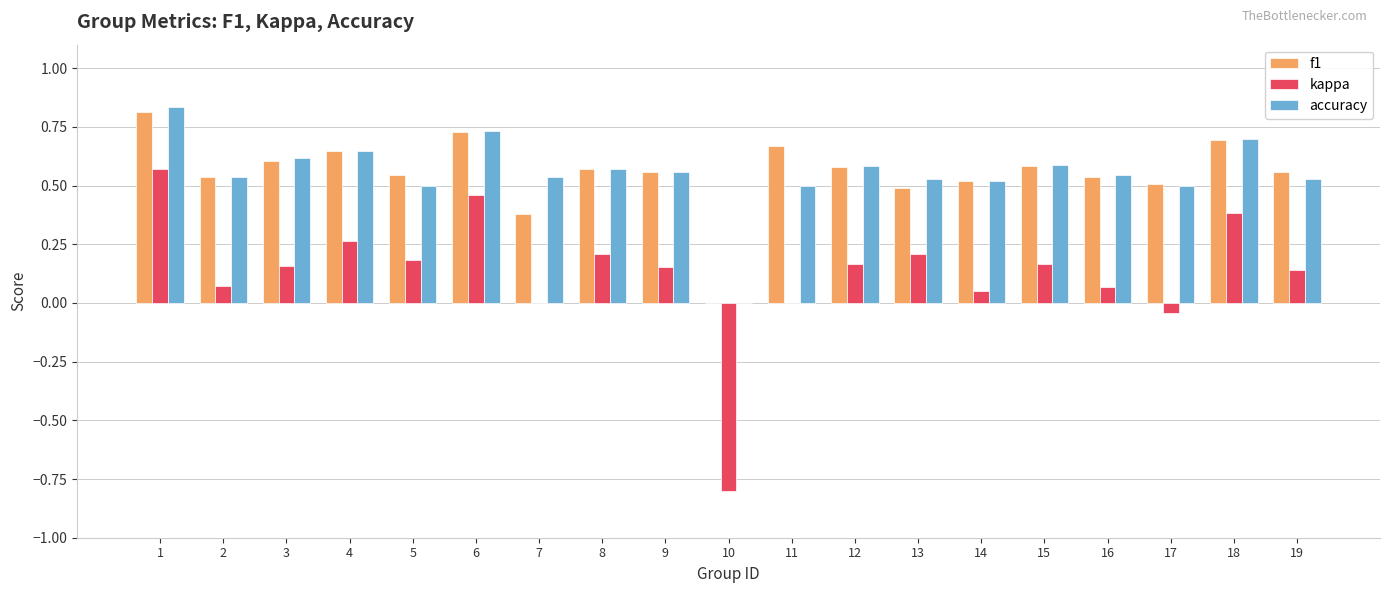

Is it true that f1 equals 0.6 at 4?

True